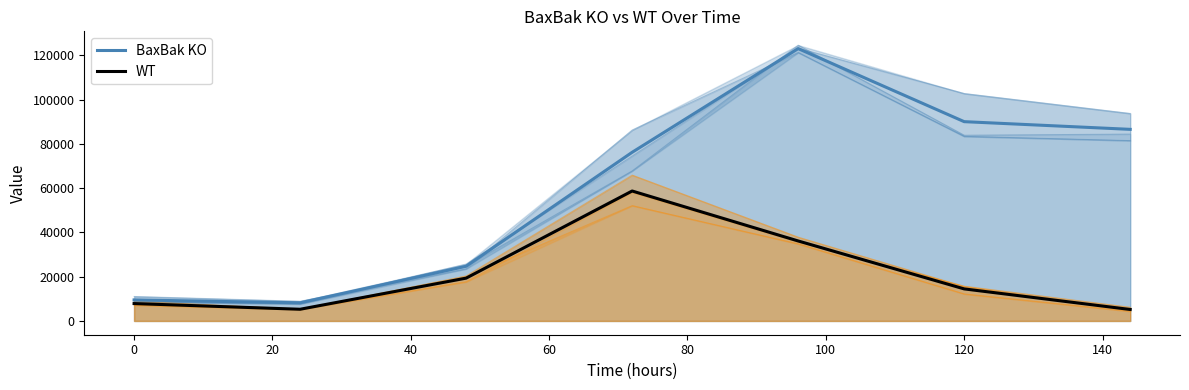

Which series has the largest total across all categories?

BaxBak KO